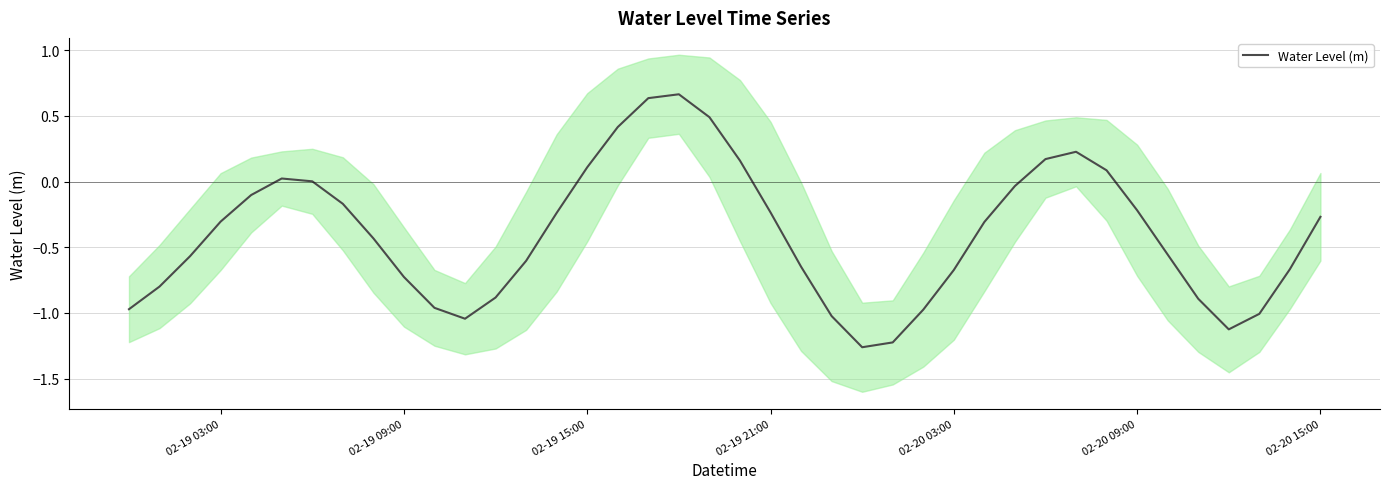

The Water Level (m) series shows 0.2 at 02-19 15:00. True or false?

False